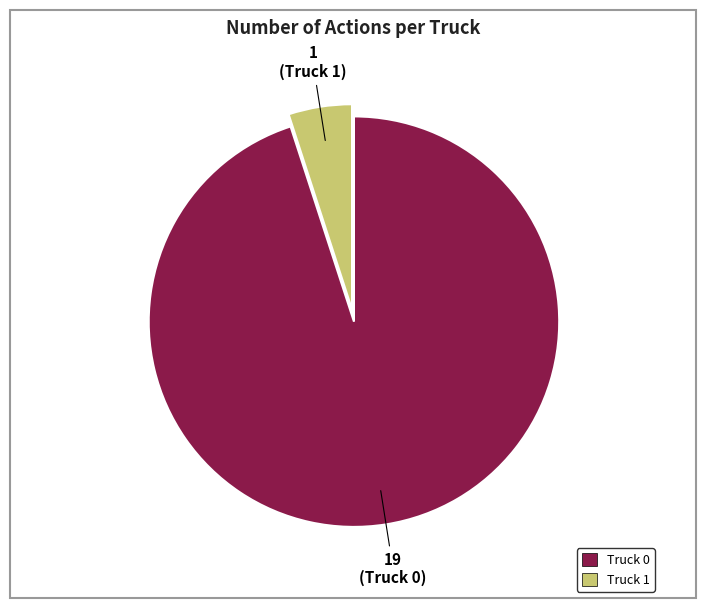

Is it true that Truck 1 is 5% of the pie?

True